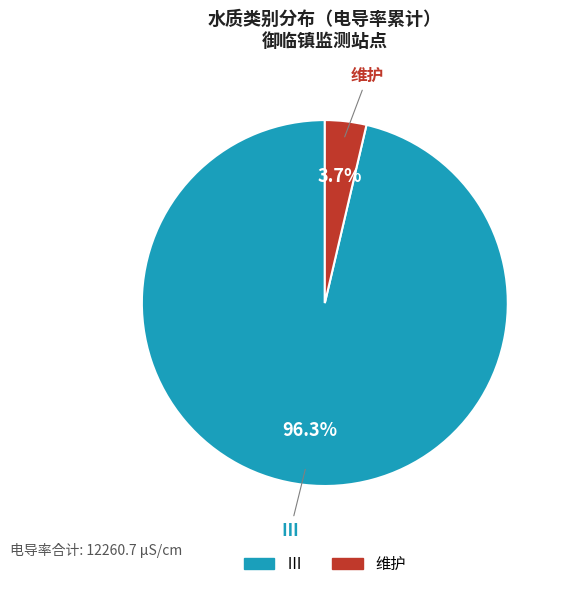

To the nearest percent, what is the difference between the largest and smallest slice percentages?

93%